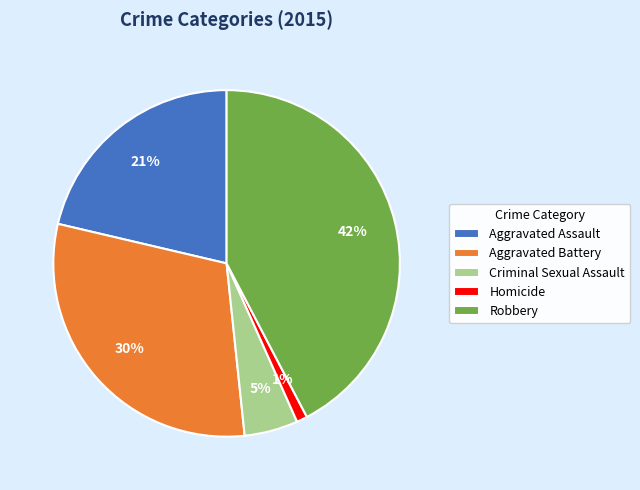

Do Aggravated Battery and Criminal Sexual Assault together represent more than half of the pie?

No